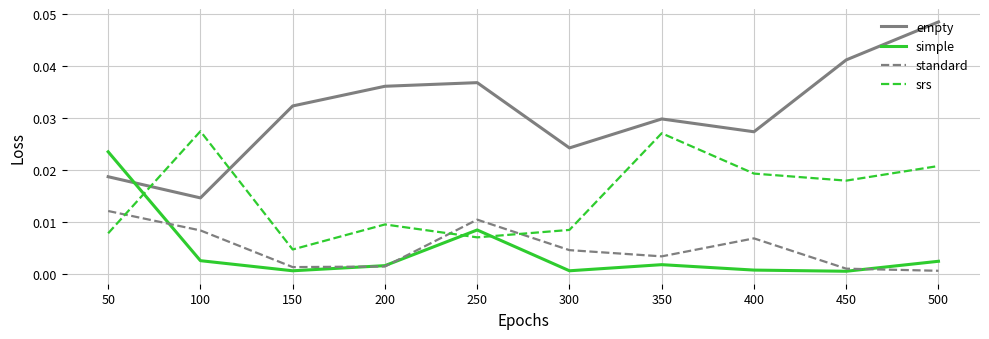

Count the number of data series in this chart.

4